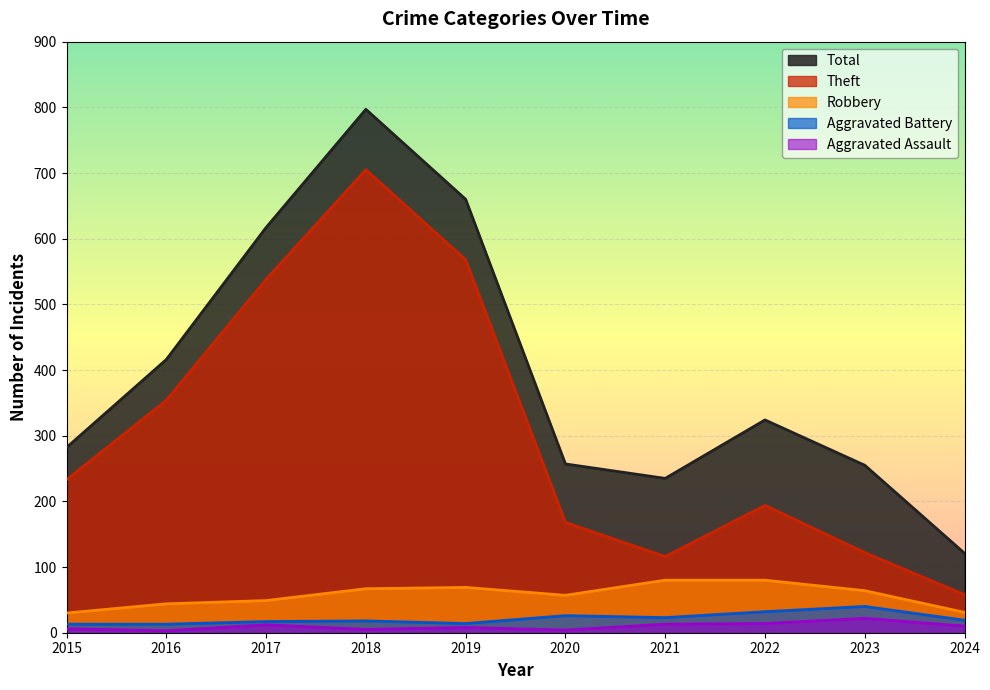

Between 2021 and 2022, which series saw the biggest shift?

Total